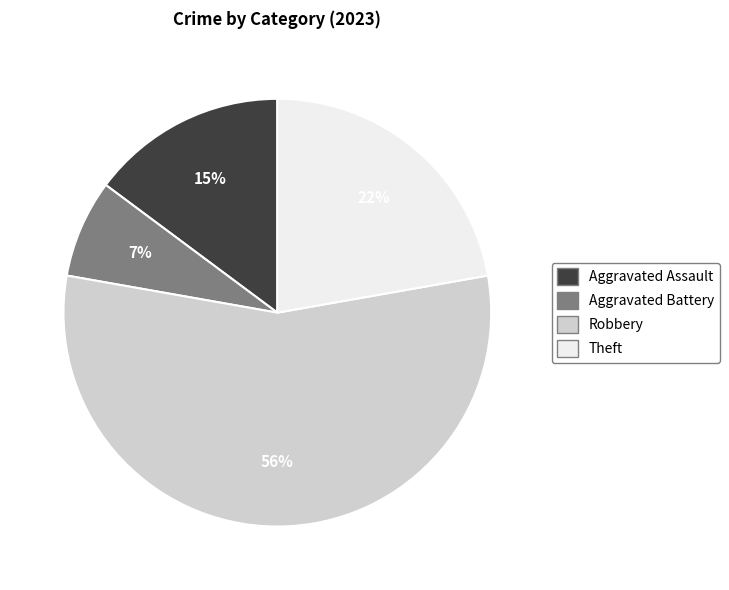

How many slices are in this pie chart?

4